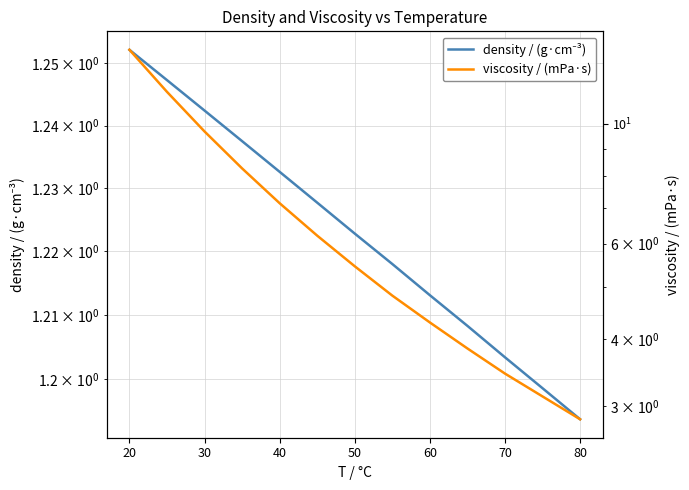

The viscosity / (mPa·s) series shows 2.8 at 80. True or false?

True